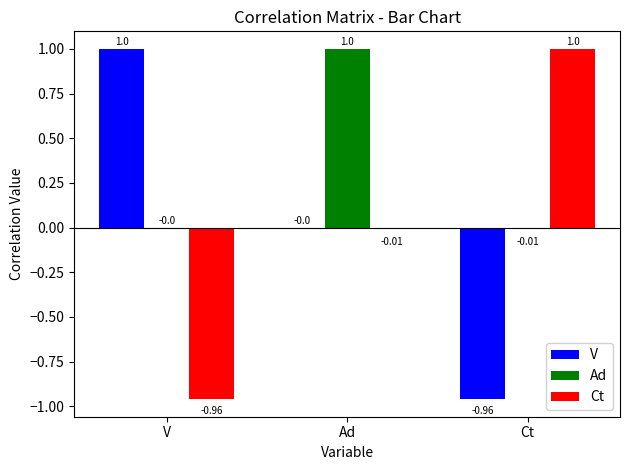

How many positive values does the Ct series have?

1